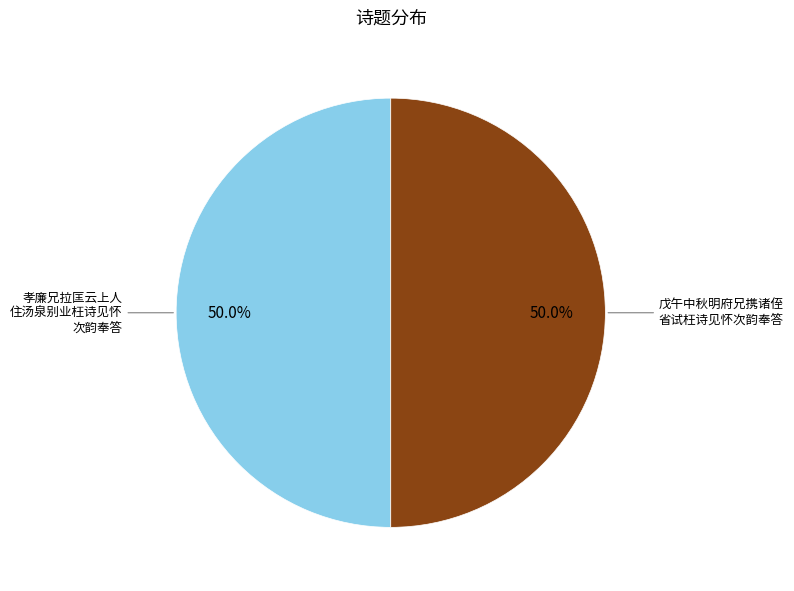

Approximately how many times larger is the value at 孝廉兄拉匡云上人 住汤泉别业枉诗见怀 次韵奉答 compared to 戊午中秋明府兄携诸侄 省试枉诗见怀次韵奉答?

1.0